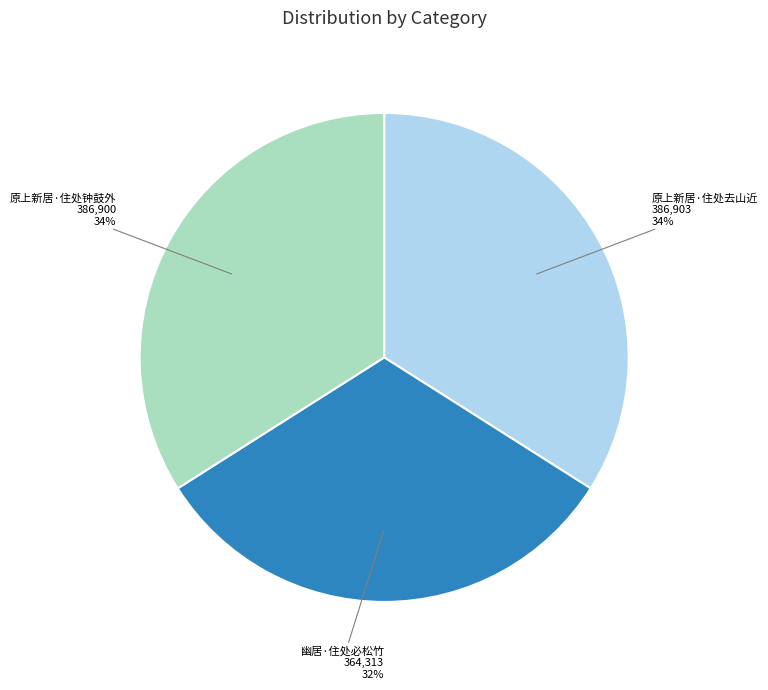

To the nearest percent, what is the average slice percentage?

33%